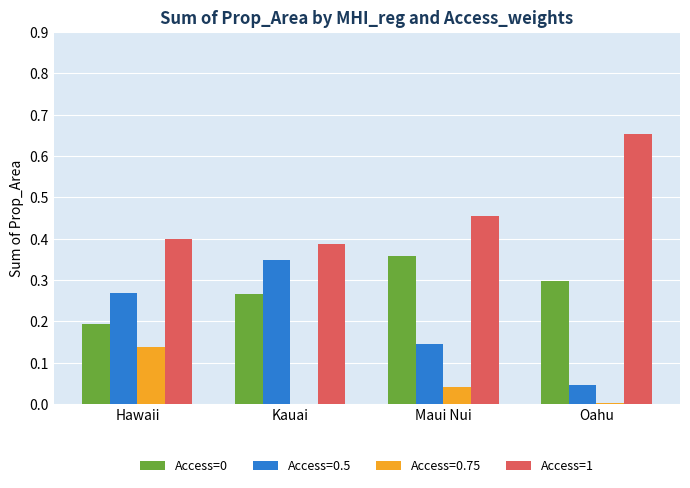

Is it true that Access=0 equals 0.3 at Kauai?

True